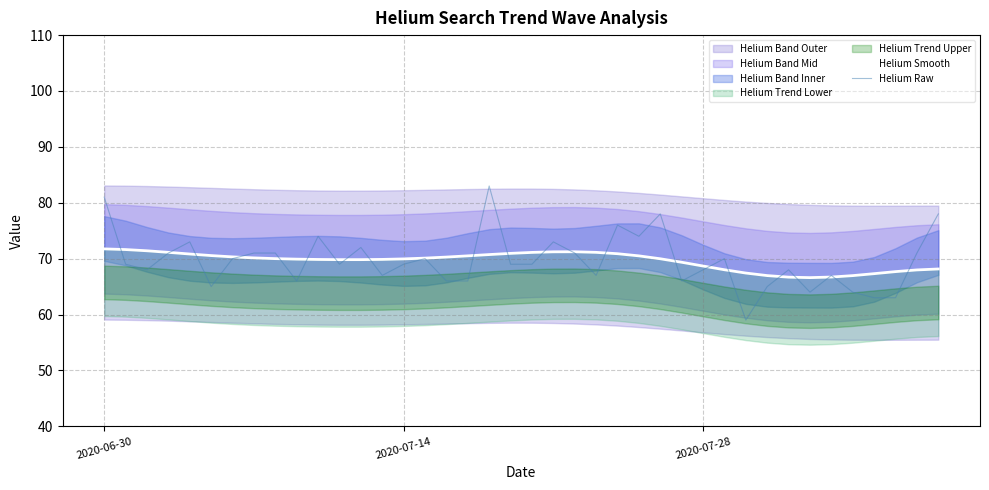

What is the value of the Helium Smooth point at the 1st from the left?

71.7